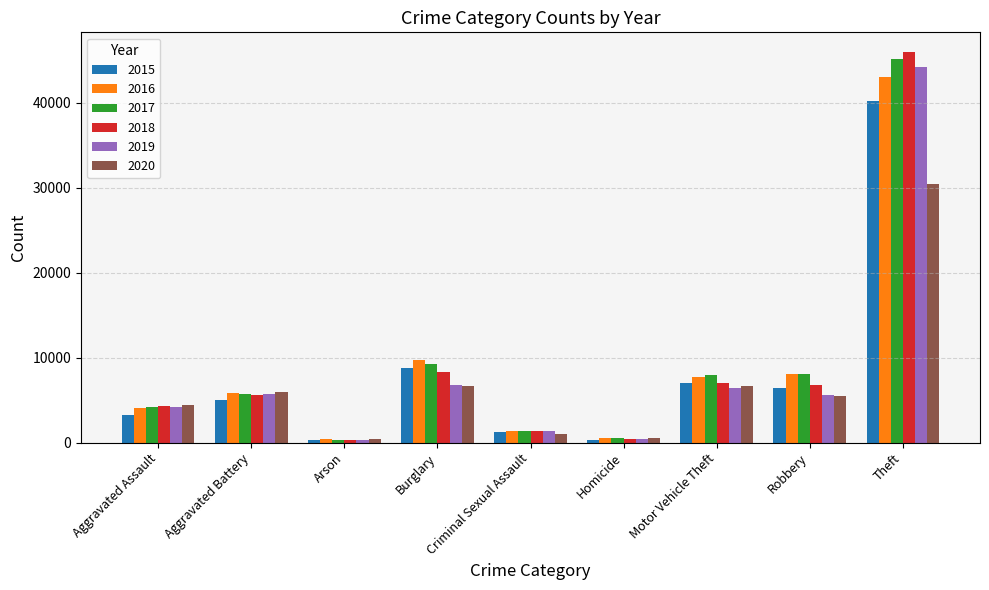

At which label is 2016 closest to 21717?

Burglary